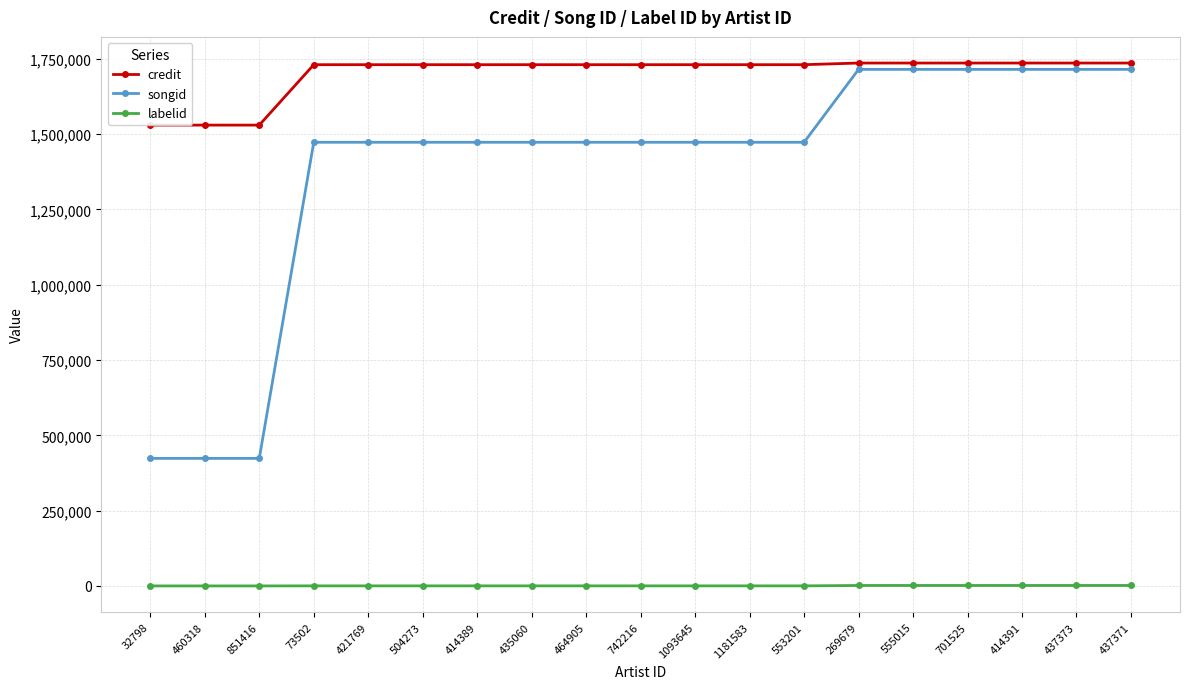

At how many categories does at least one series exceed 1561460?

16